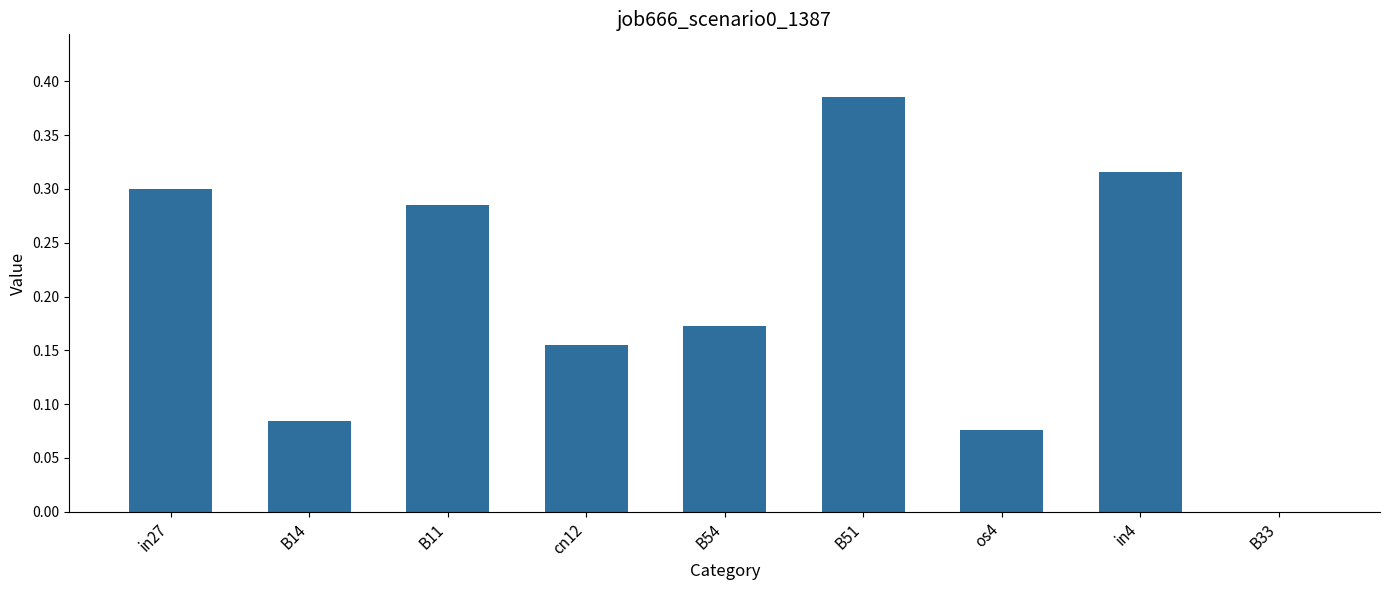

Count the number of categories in the chart.

9